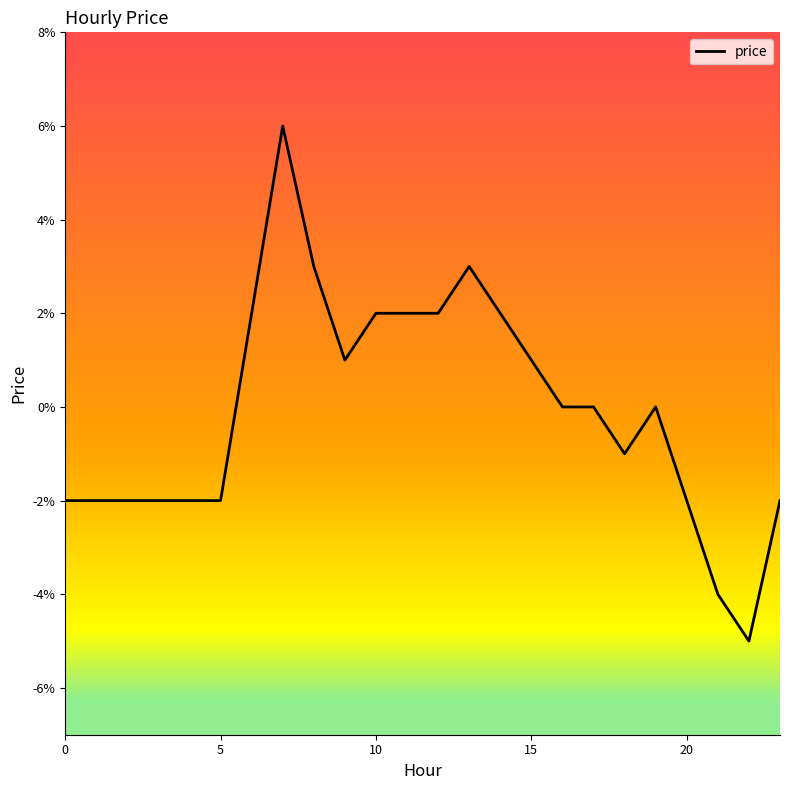

Does the chart have visible grid lines?

No